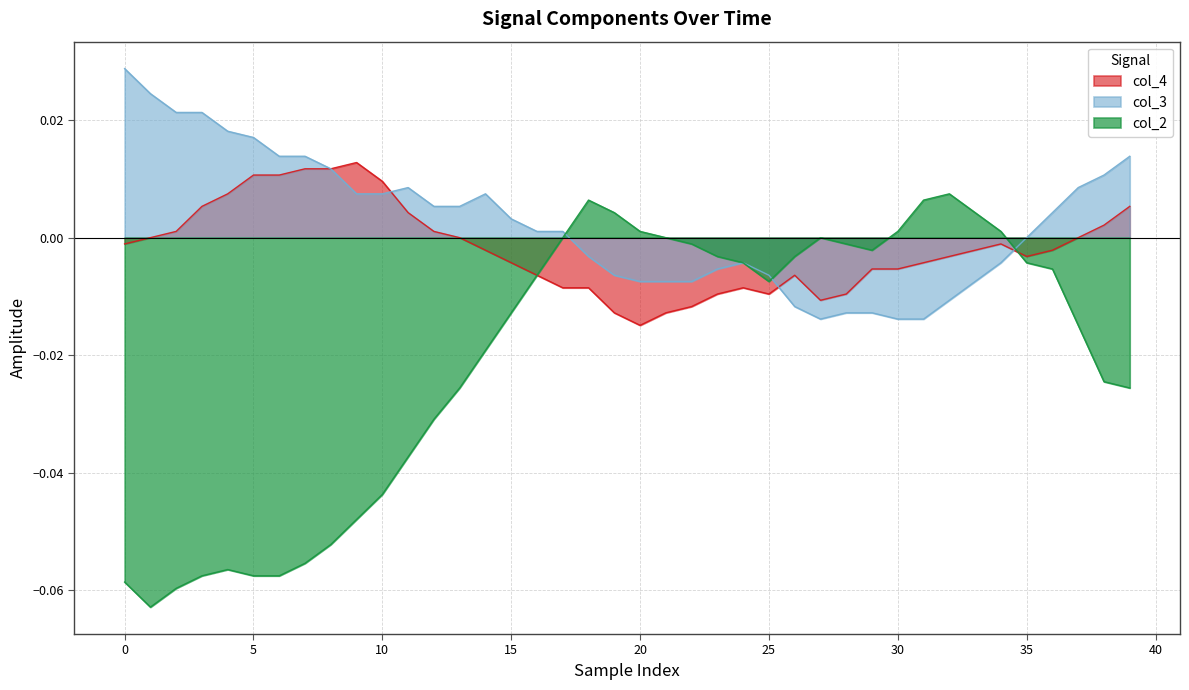

What are all the series names shown in the legend?

col_4, col_3, col_2